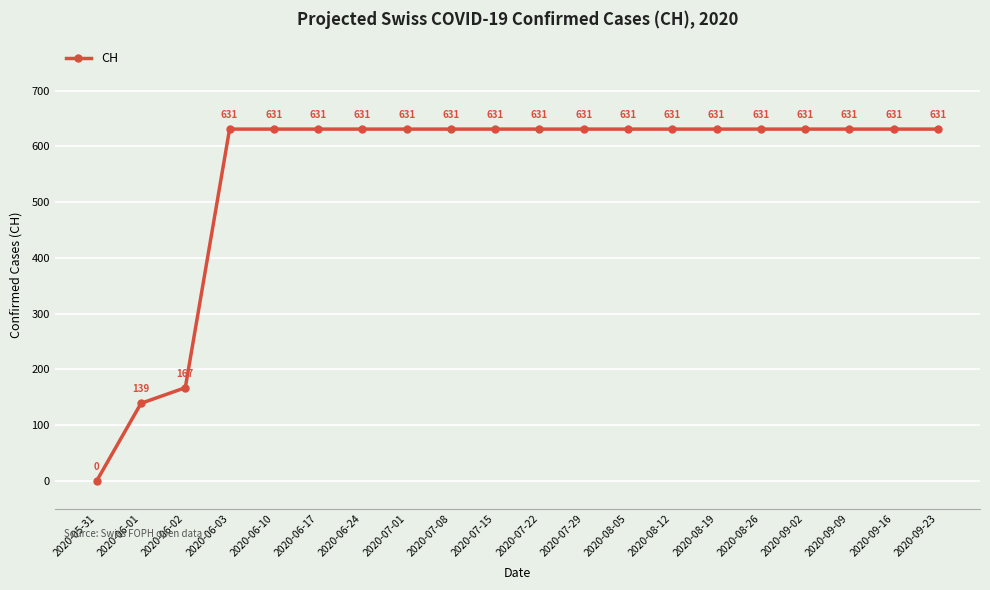

Does the chart display data point markers on the line(s)?

Yes